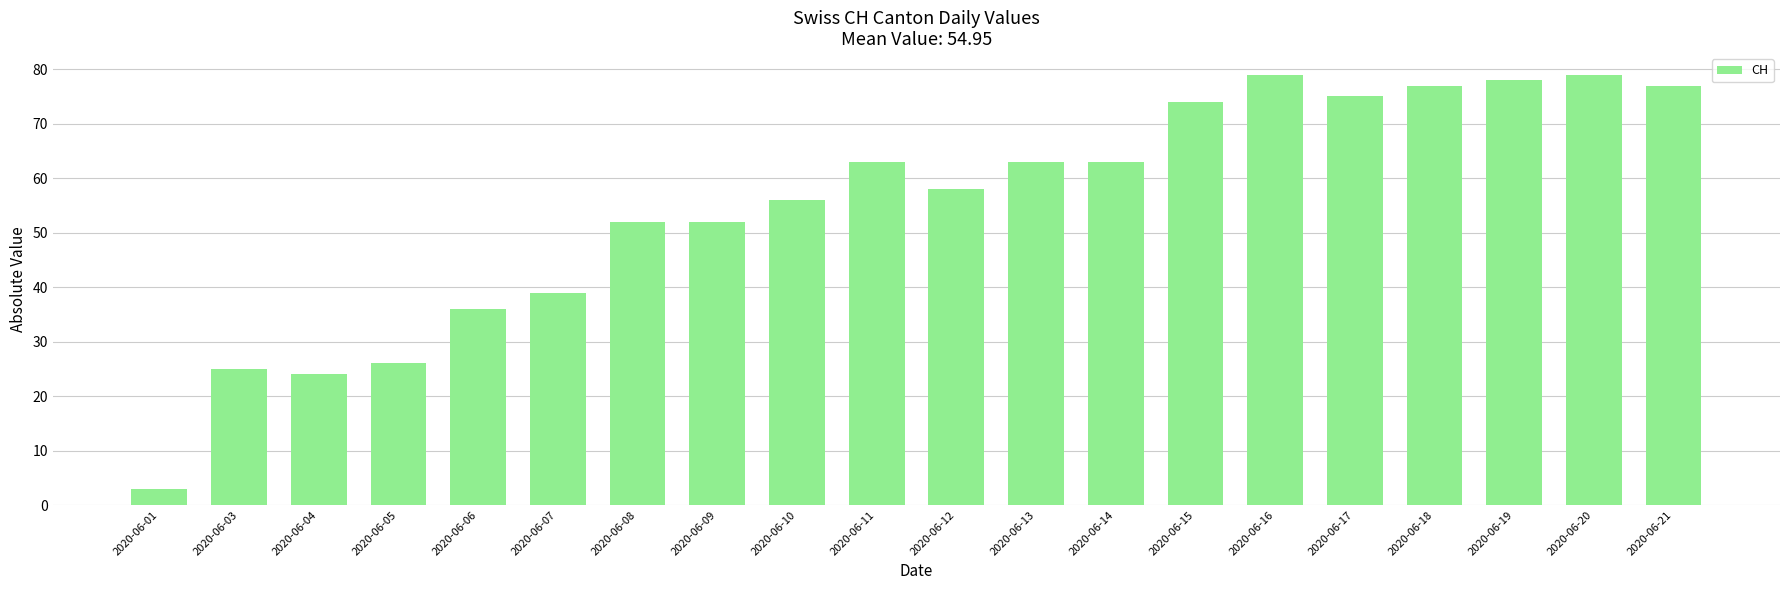

What is the minimum value shown in the chart?

3